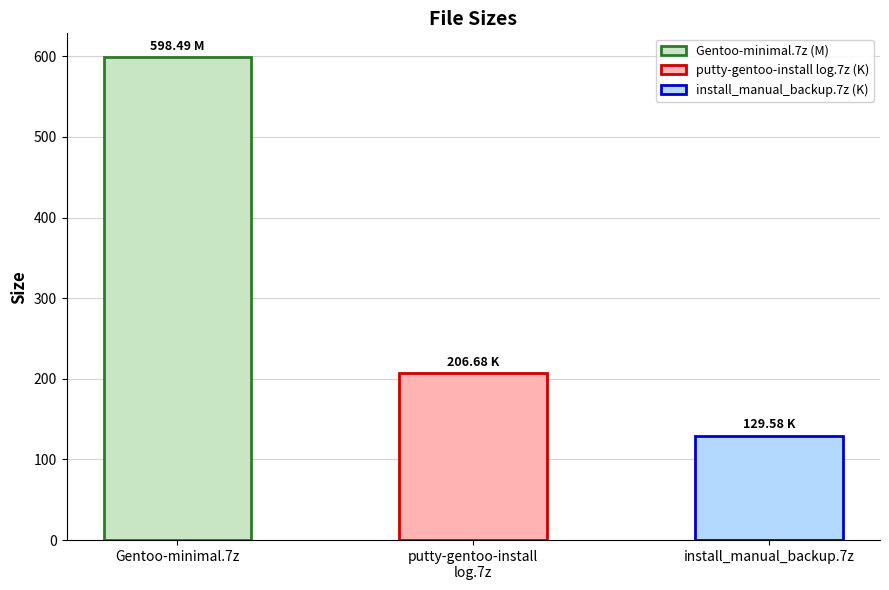

Which has a higher value, Gentoo-minimal.7z or putty-gentoo-install
log.7z?

Gentoo-minimal.7z